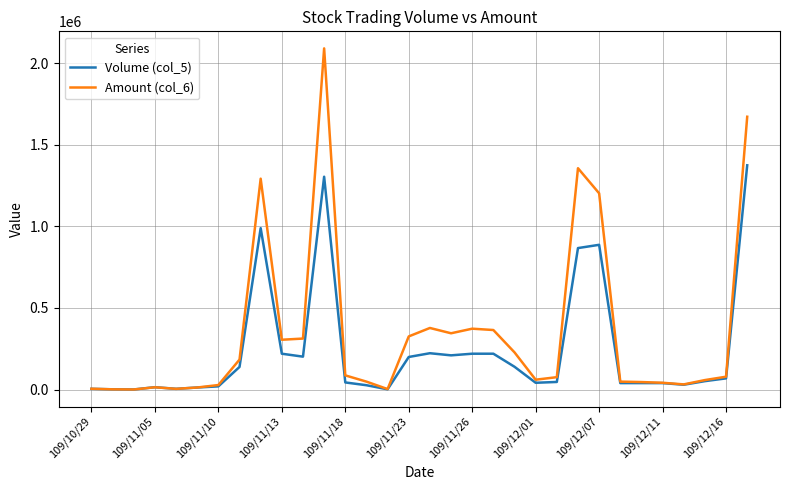

What is the average value of the Amount (col_6) series?

346334